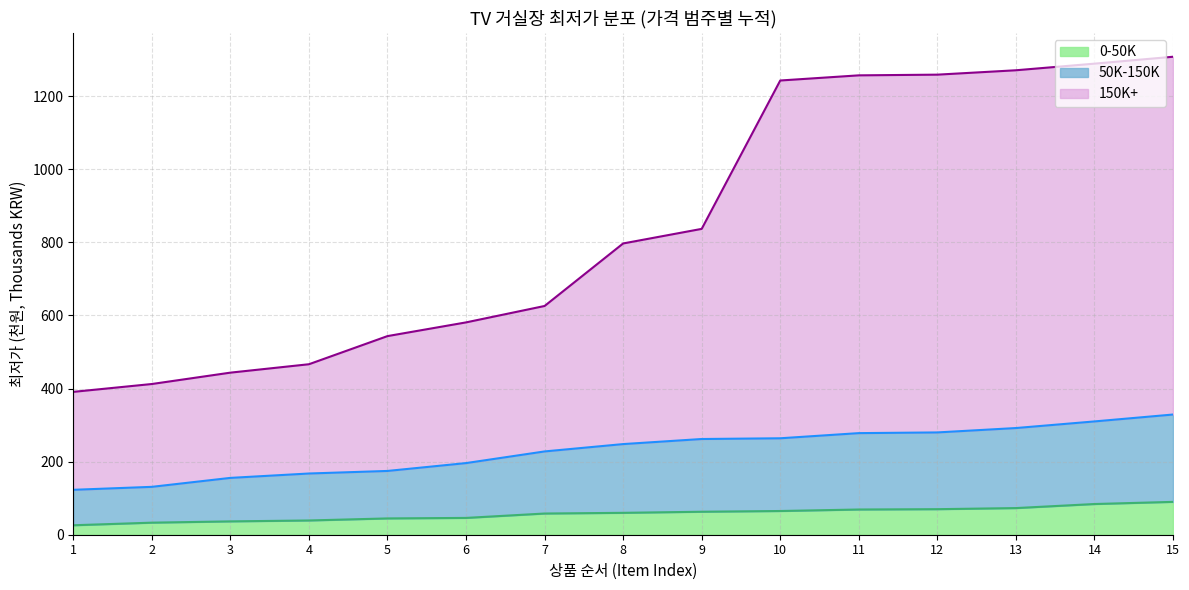

What is the difference between the maximum and second lowest values in the 0-50K series?

56.9